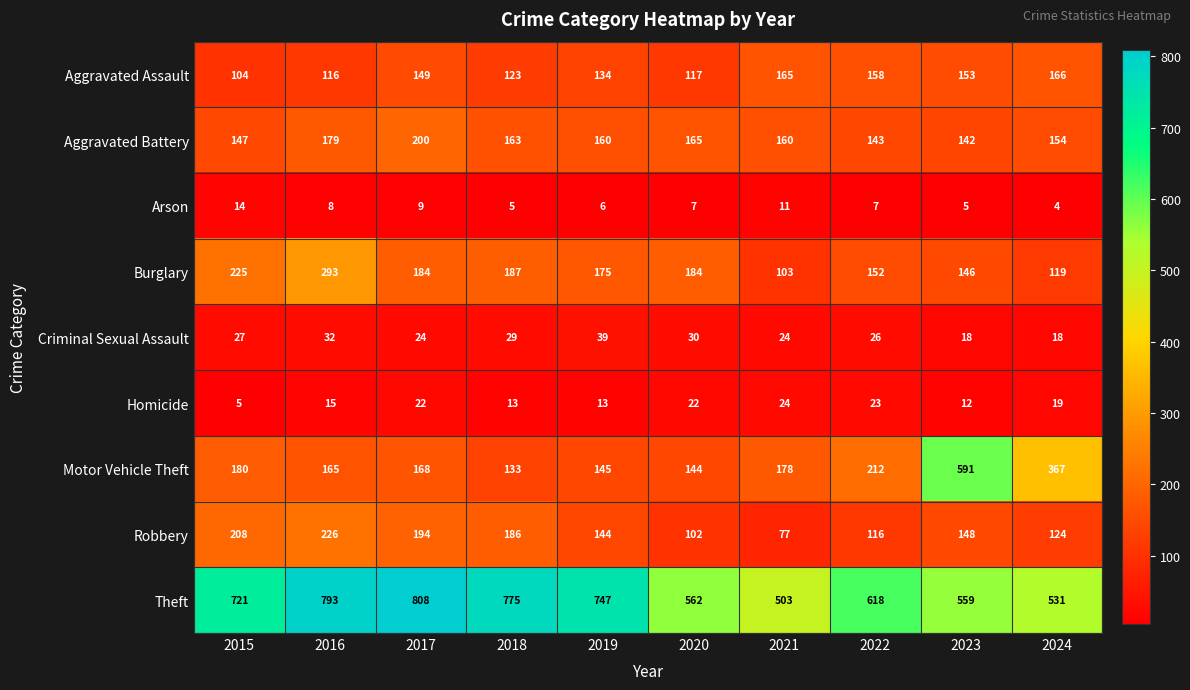

How many values in the Aggravated Battery series are below 160?

4